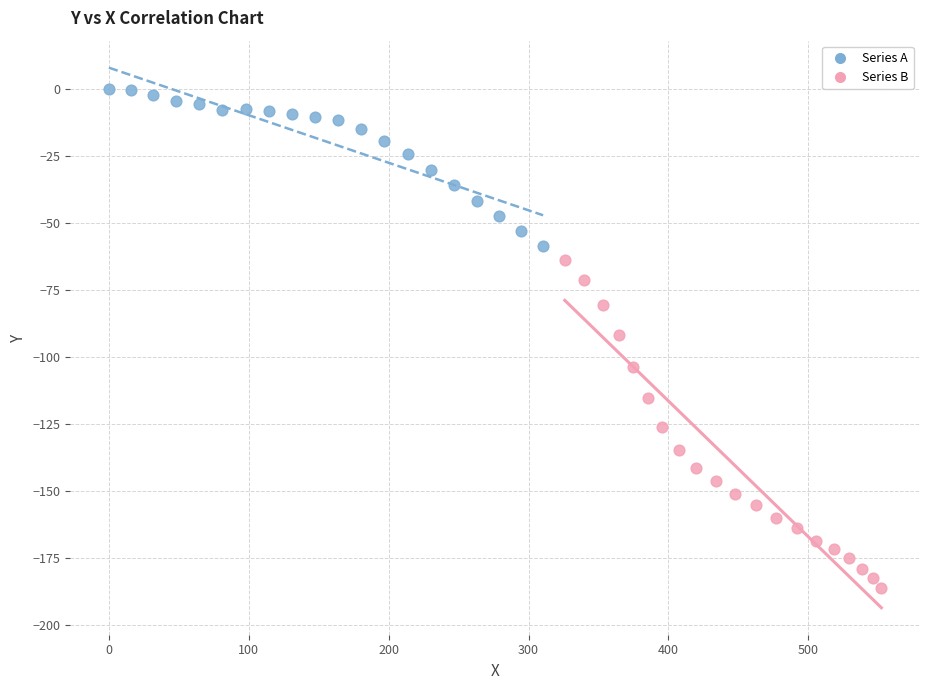

Which series has the largest Y range (max minus min)?

Series B